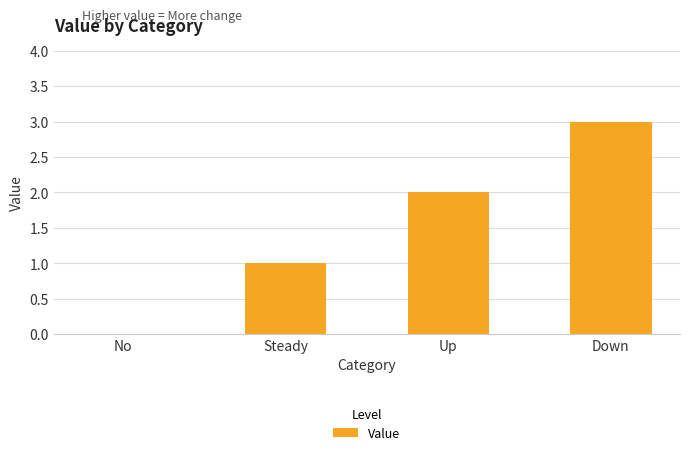

What is the change in value from No to Steady?

+1